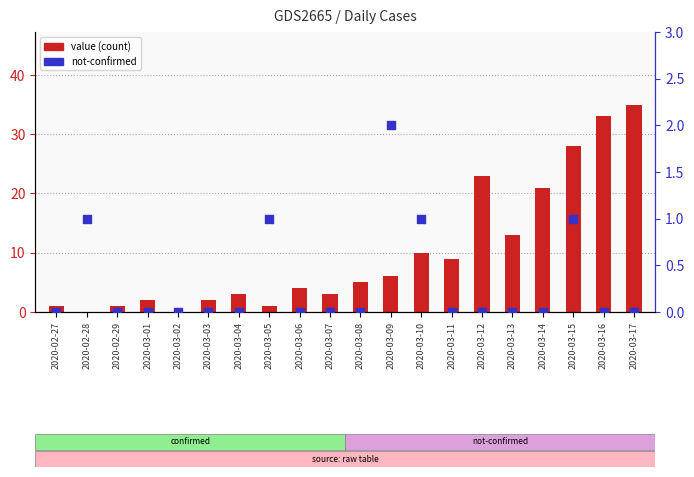

Which series has the largest total across all categories?

value